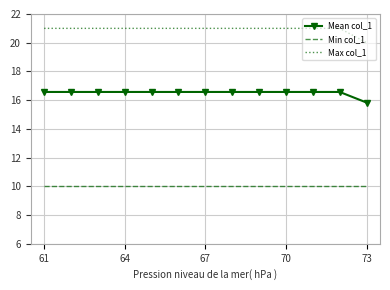

True or false: Max col_1 and Mean col_1 intersect in this chart.

False